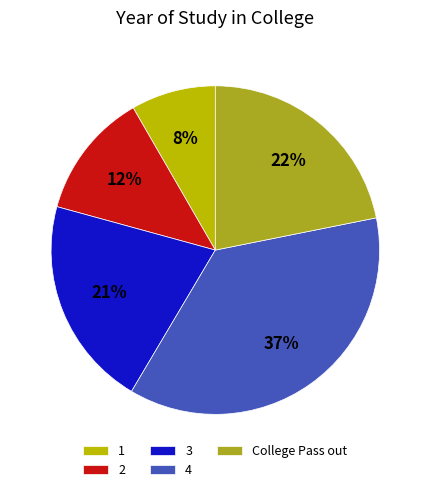

To the nearest percent, what is the combined percentage of 4 and College Pass out?

59%